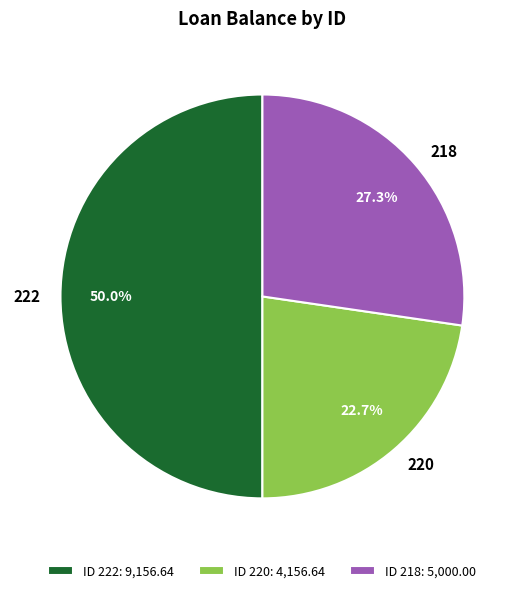

How many segments does this pie chart have?

3